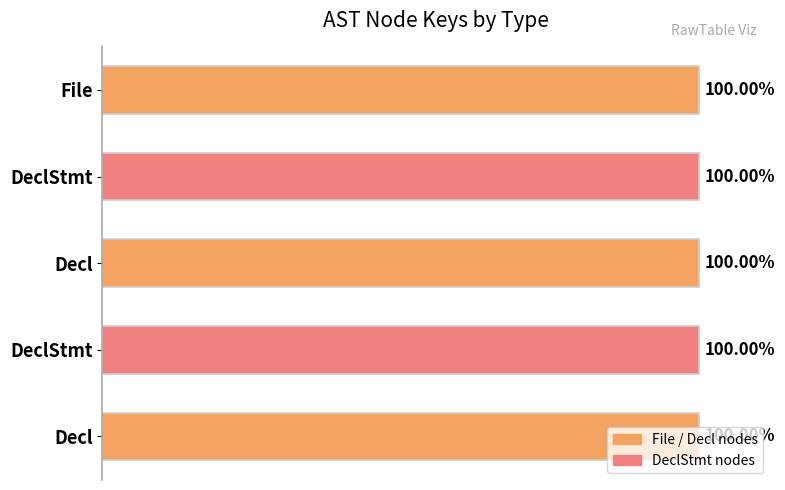

How many data points are above 263286?

2